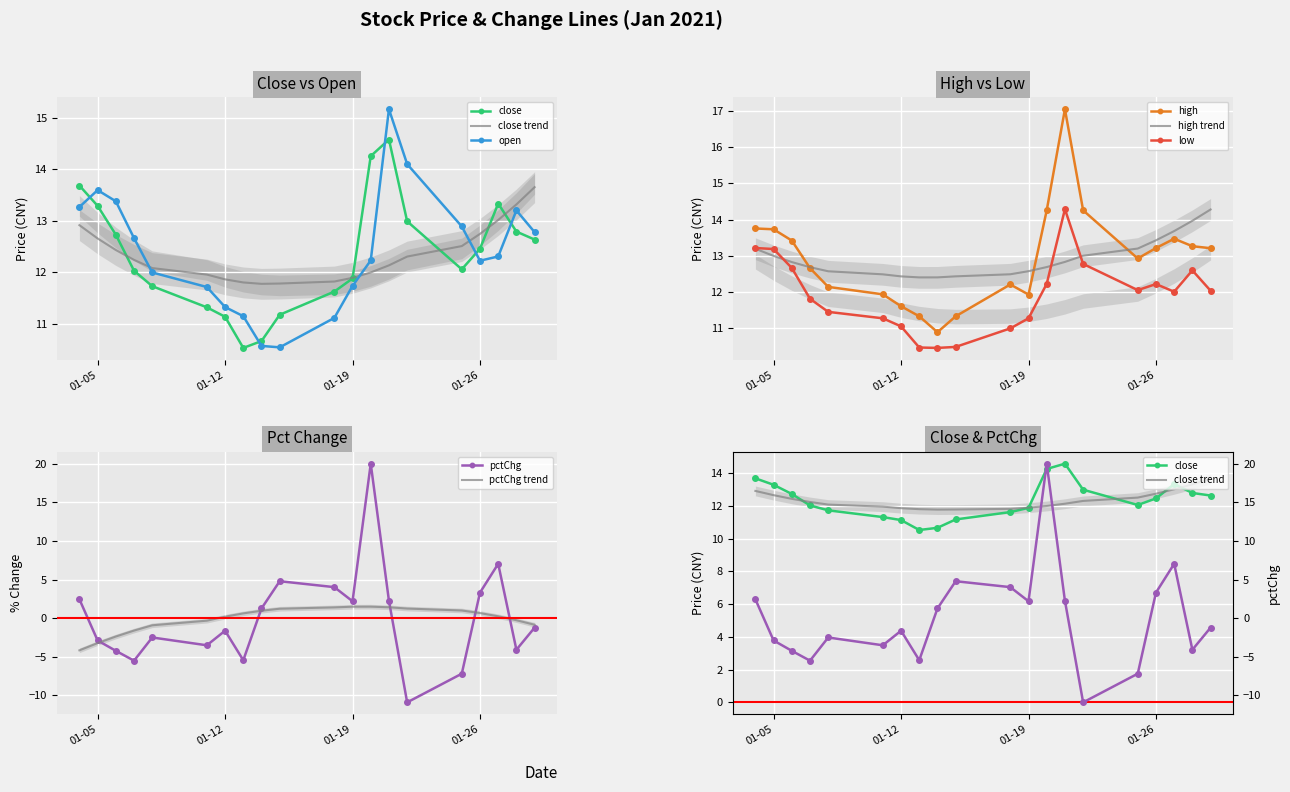

True or false: low and high cross at least once.

False